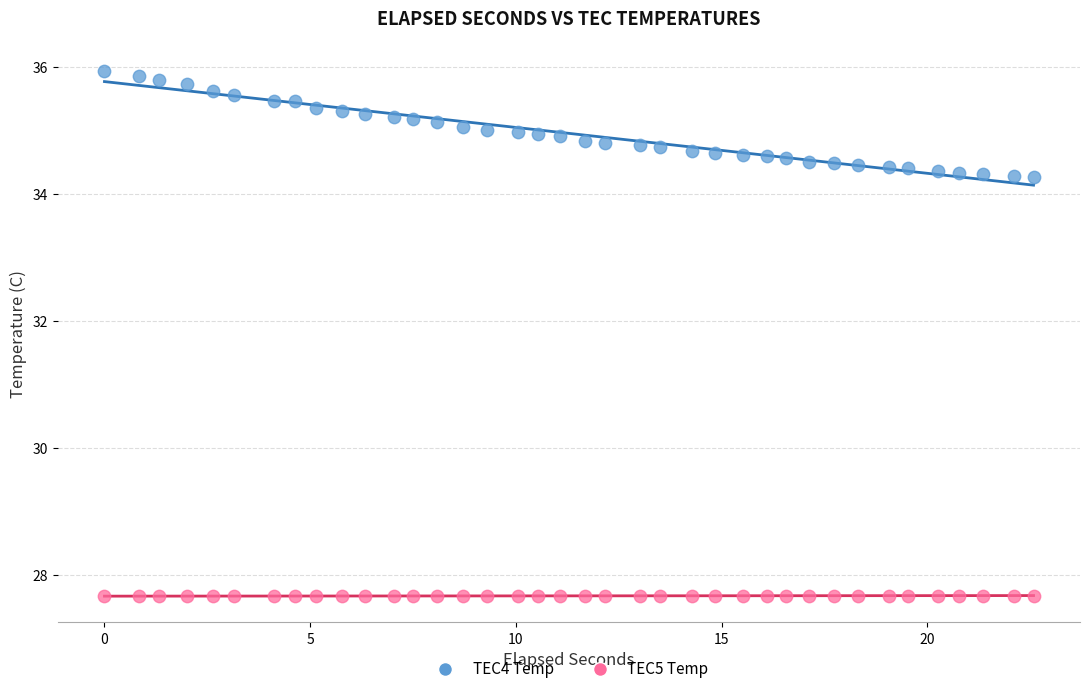

Which series reaches the minimum Y coordinate?

TEC5 Temp